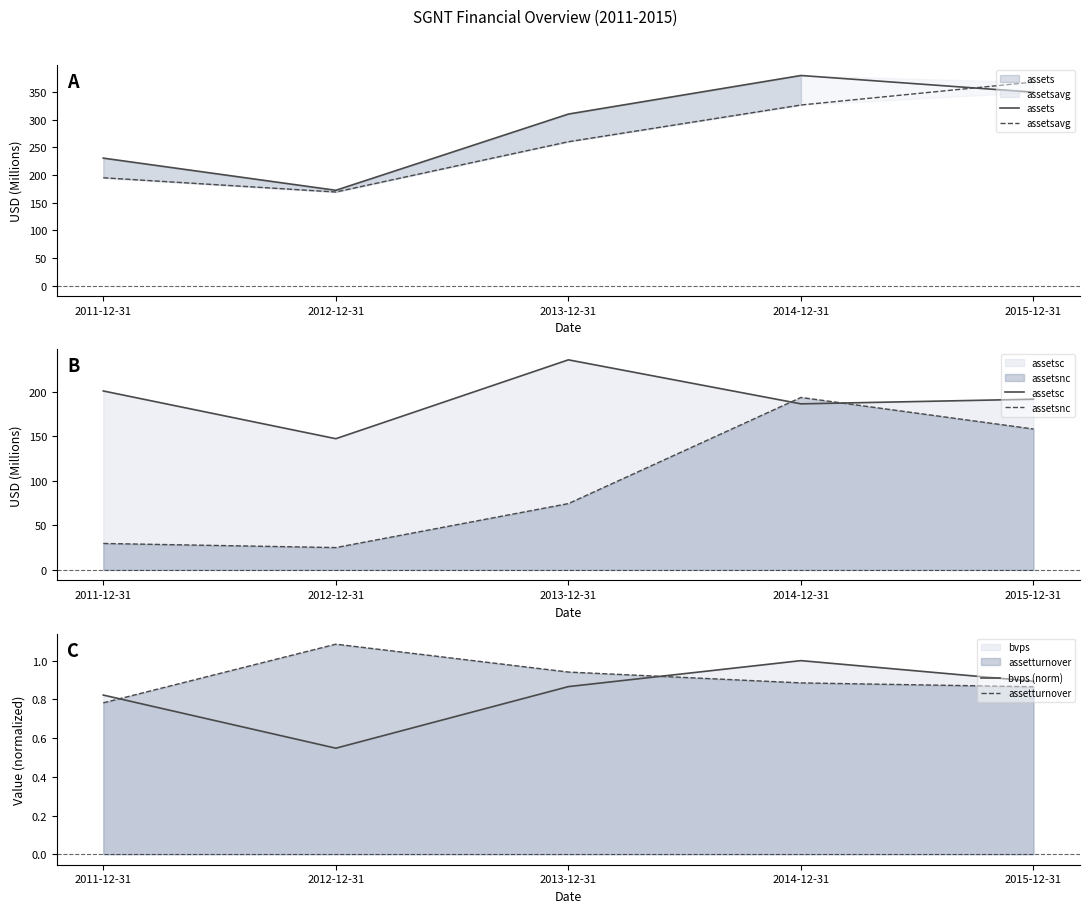

Reading right to left, transcribe all the data shown in this chart.

assets: 349.7	380.0	310.2	172.3	230.5
assetsavg: 368.0	326.6	260.2	169.2	195.0
assetsc: 191.6	186.4	235.8	147.3	200.8
assetsnc: 158.1	193.6	74.4	25.0	29.7
bvps (norm): 0.9	1.0	0.9	0.5	0.8
assetturnover: 0.9	0.9	0.9	1.1	0.8